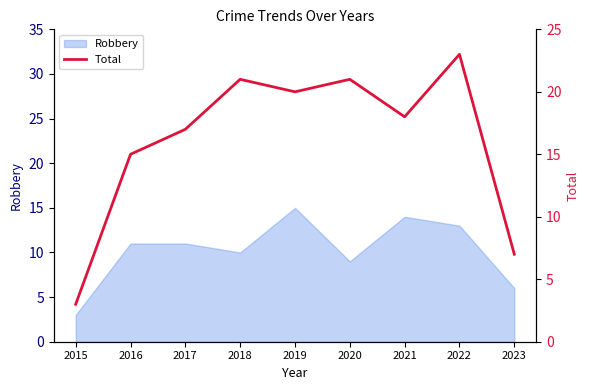

Reading left to right, extract all data points from this chart.

2015=3	2016=15	2017=17	2018=21	2019=20	2020=21	2021=18	2022=23	2023=7